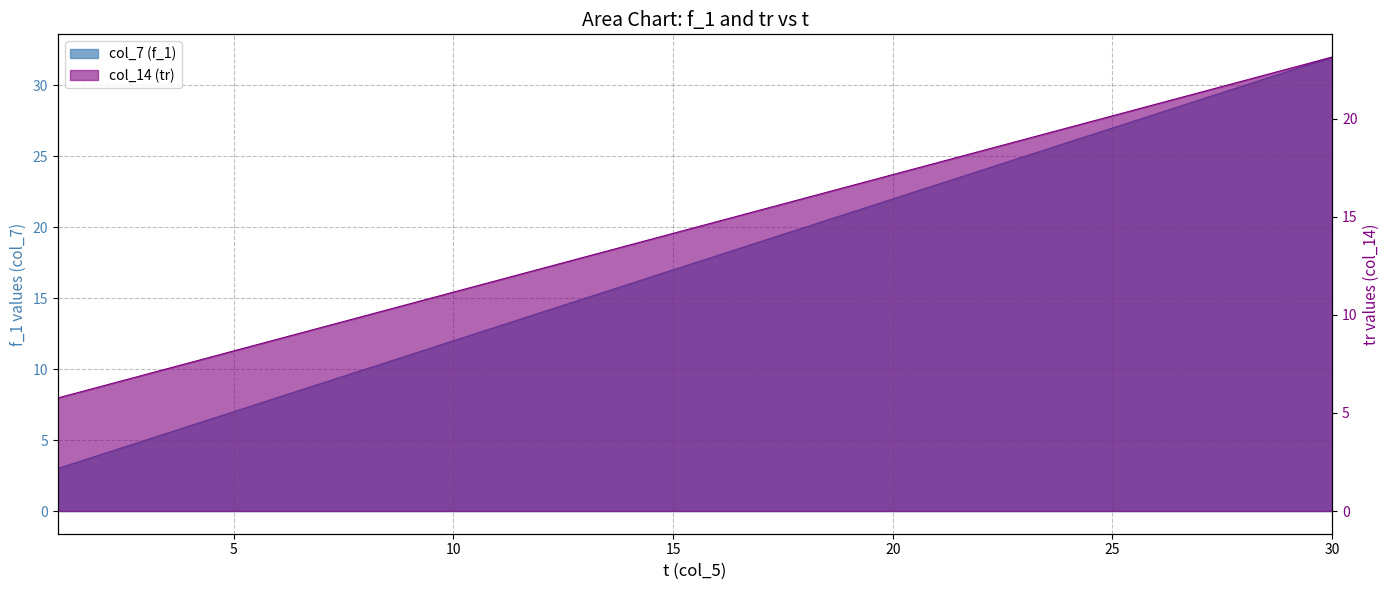

Between which two adjacent categories do col_14 (tr) and col_7 (f_1) first intersect?

7 and 8